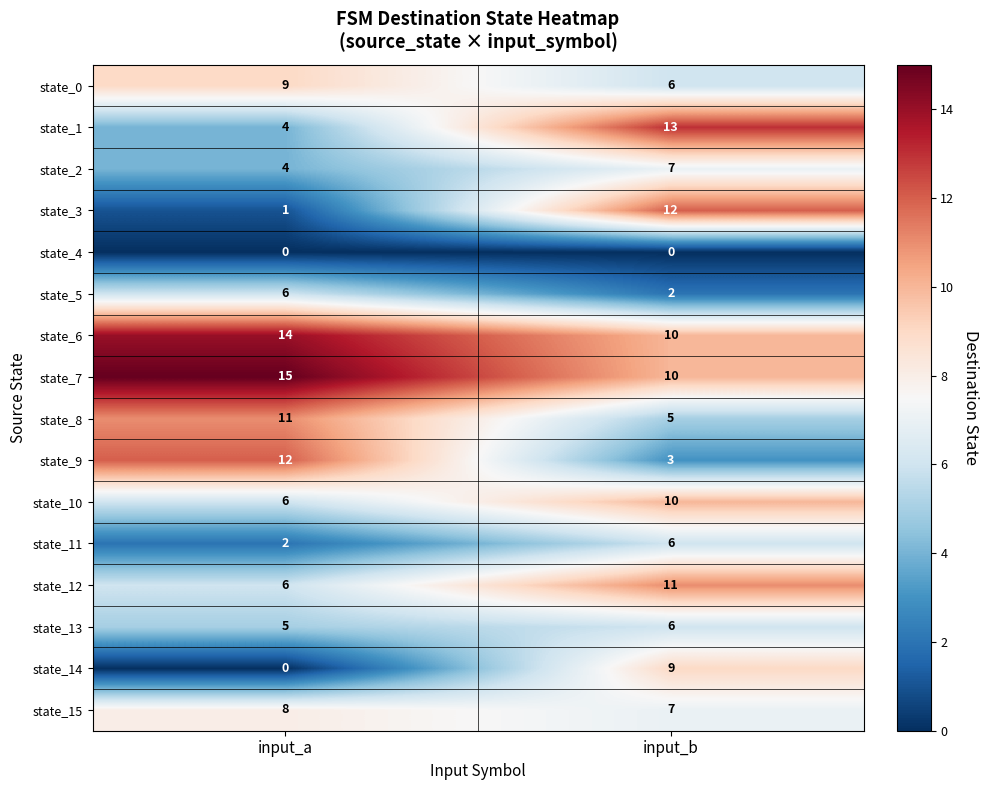

Read the state_12 value at input_b.

11